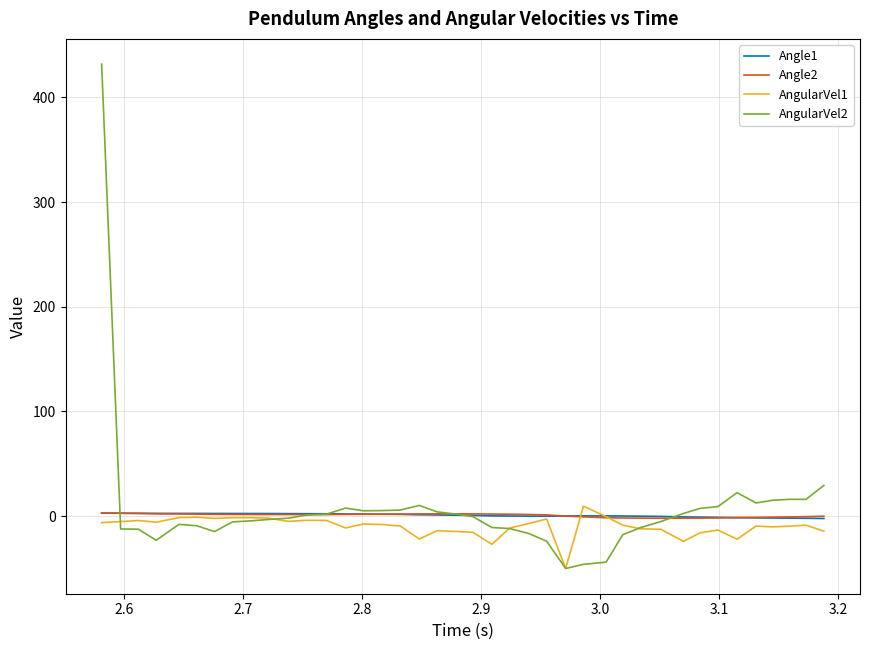

What is the smallest value displayed?

-50.0